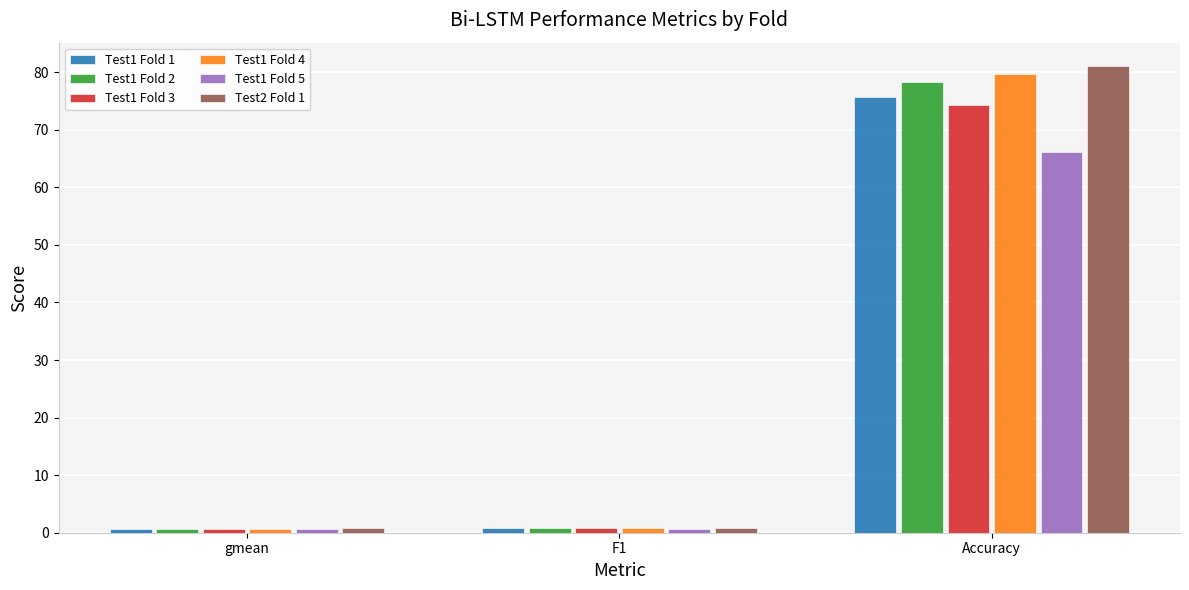

What is the difference between the highest and lowest values at Accuracy?

14.9